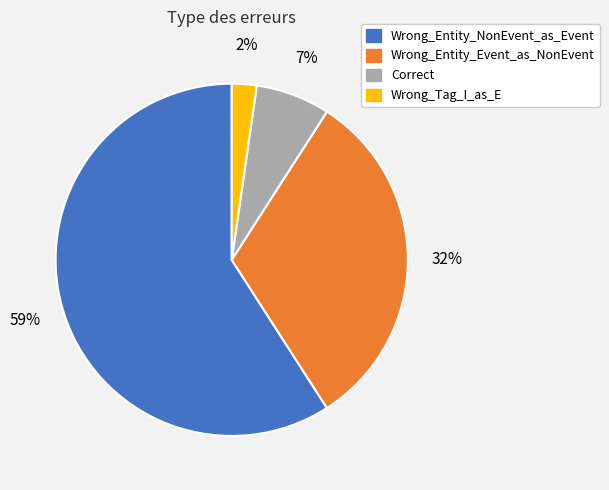

How many segments does this pie chart have?

4